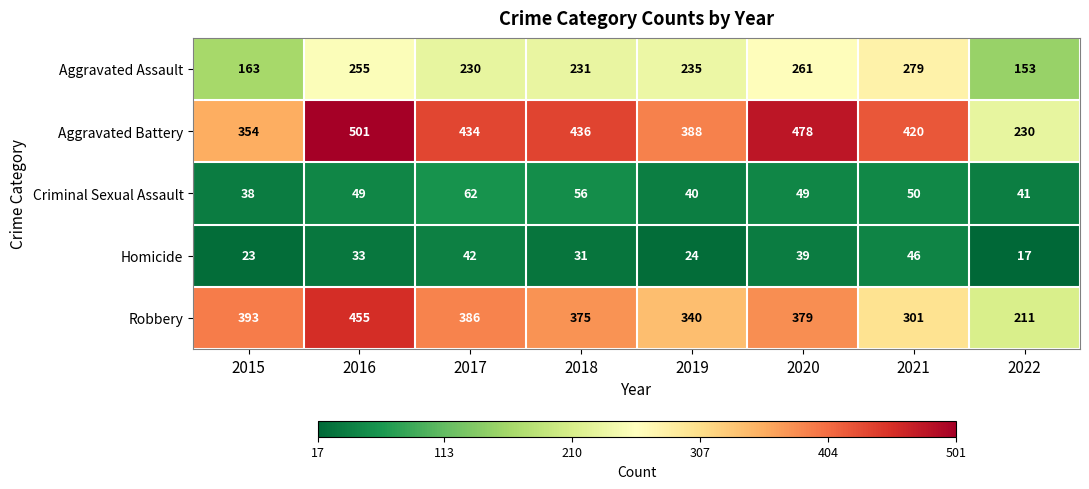

At which category does the chart reach its peak across all series?

2016